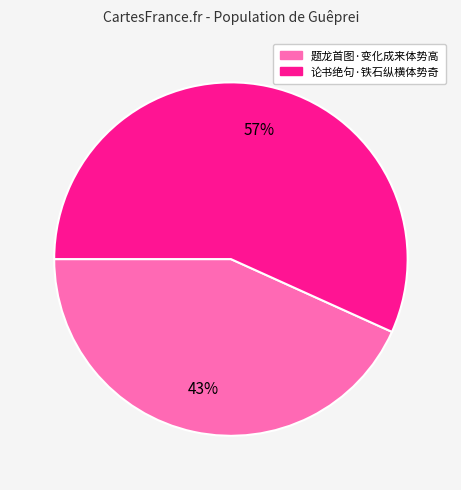

To the nearest percent, what percentage of the pie is 论书绝句·铁石纵横体势奇?

57%